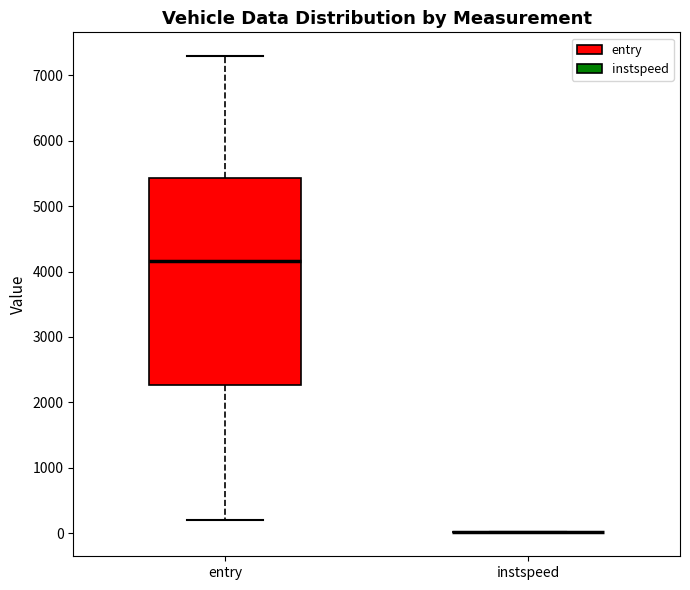

Where does the upper whisker of the box for entry end on the y-axis? The values are not printed on the chart, so give them approximately, as read against the axis.

7300